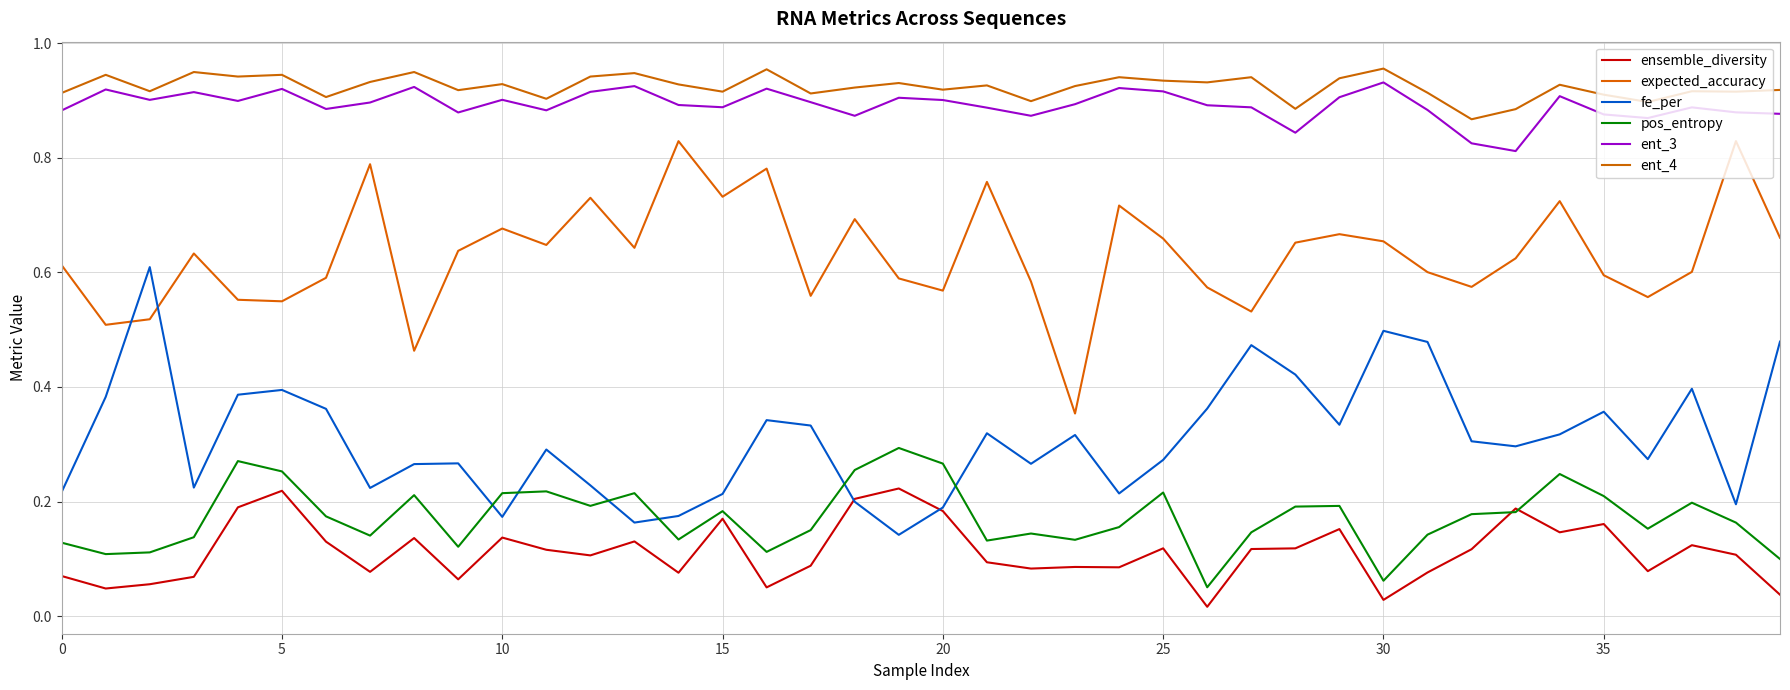

How many lines are shown in the chart?

6